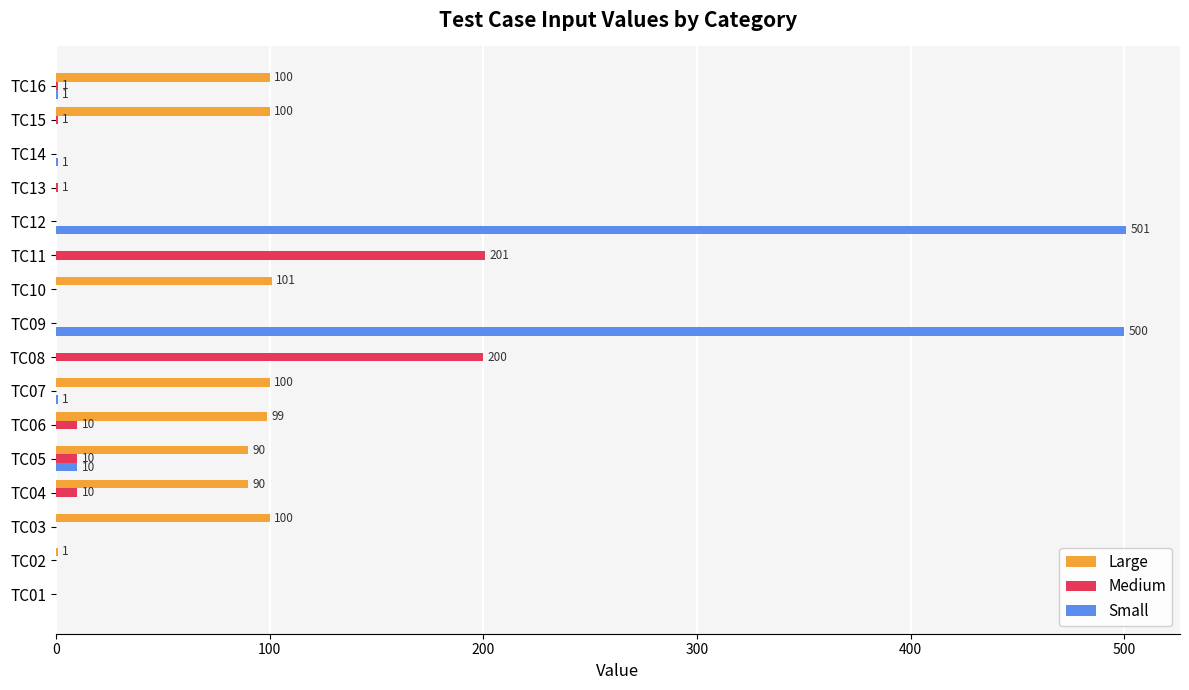

The value of Large at TC12 is 0. True or false?

True